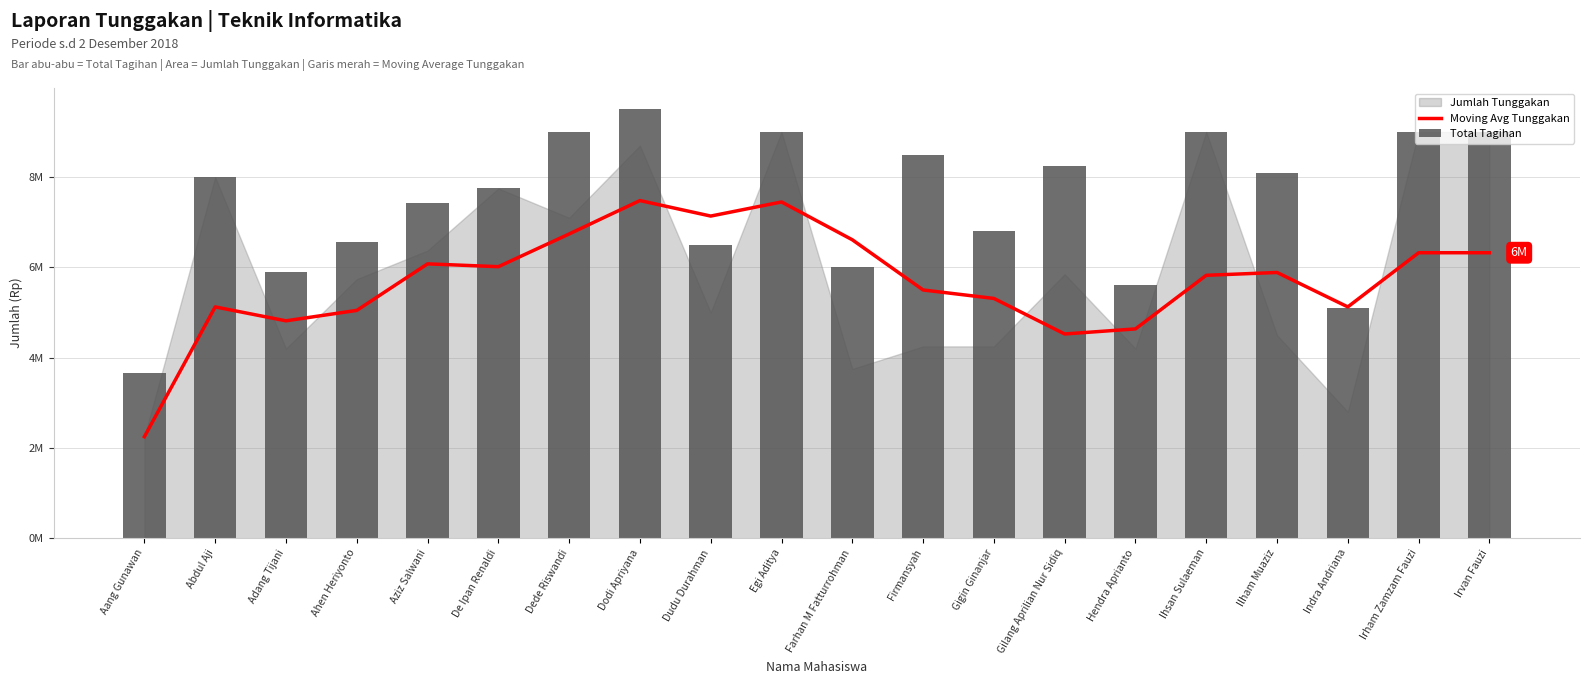

What is the sum of the Moving Avg Tunggakan values at Farhan M Fatturrohman and Ilham Muaziz?

12500000.0